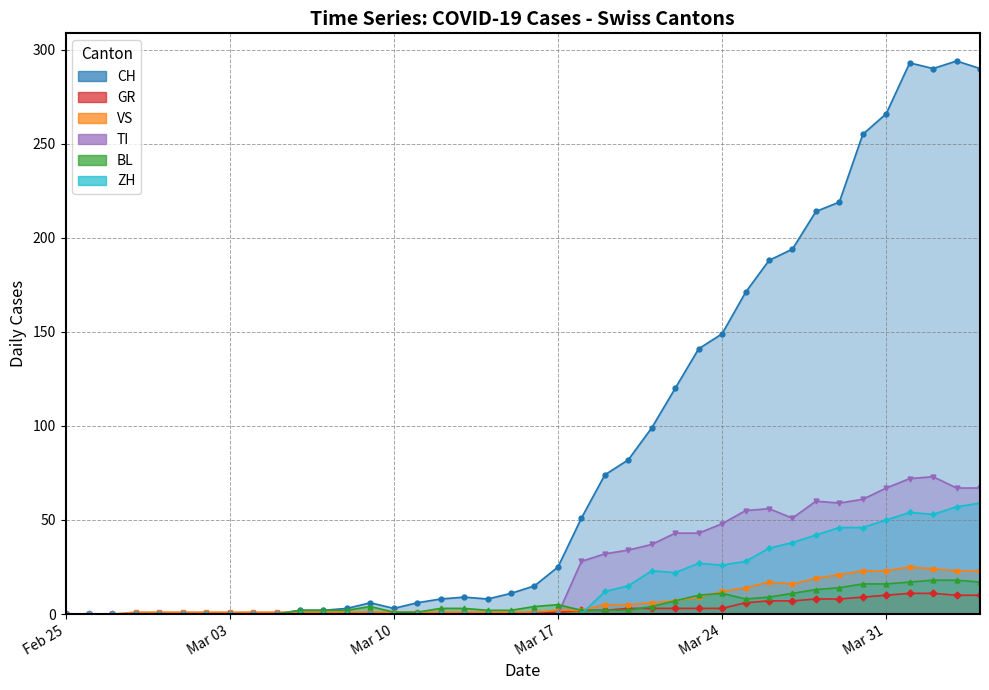

What is the highest value of the VS series?

25